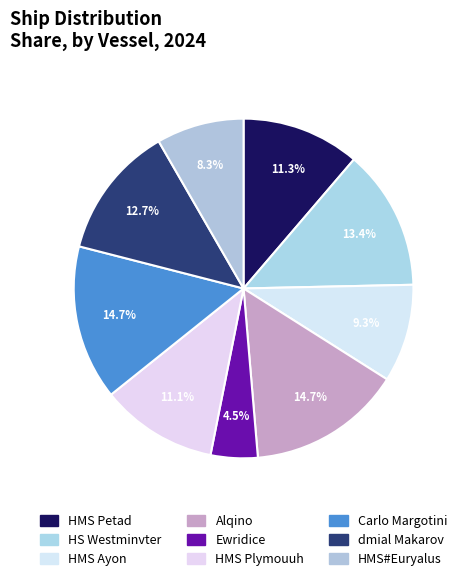

Is there any slice that represents more than half of the pie?

No